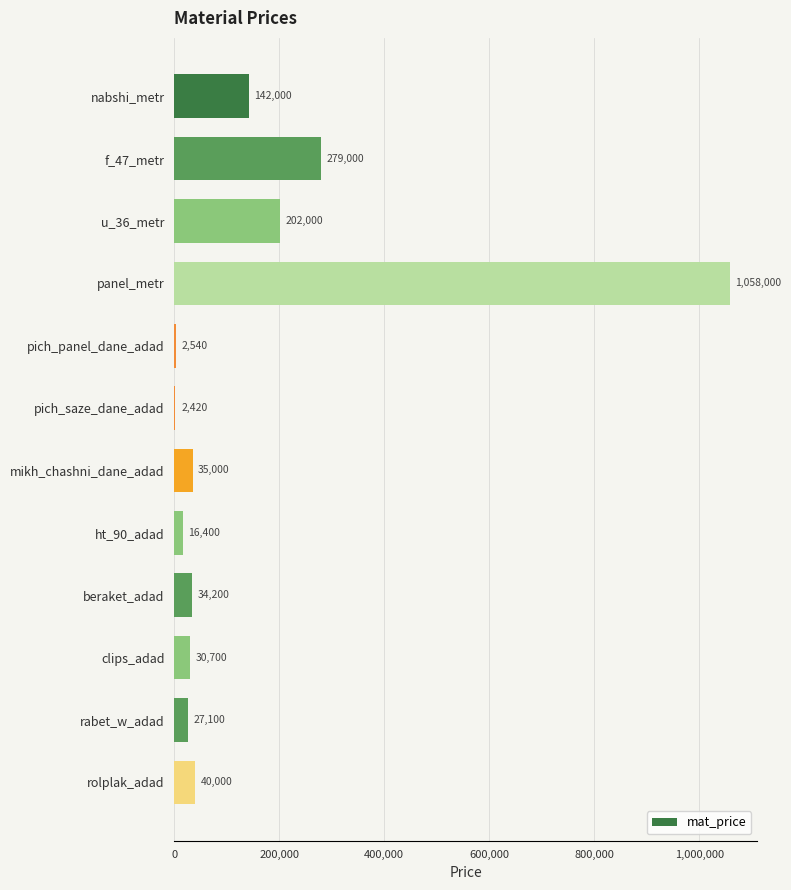

What is the sum of the values at panel_metr and f_47_metr?

1337000